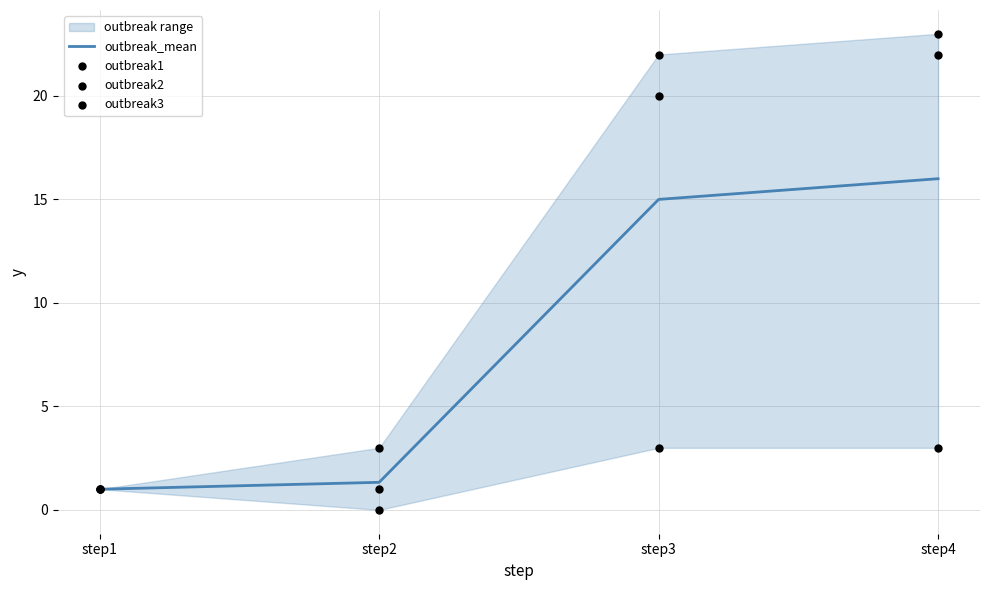

What is the total value across all series at step4?

64.0